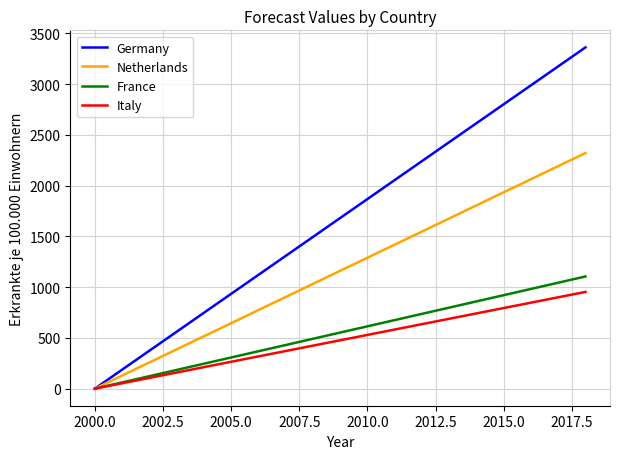

Which series has the largest total across all categories?

Germany